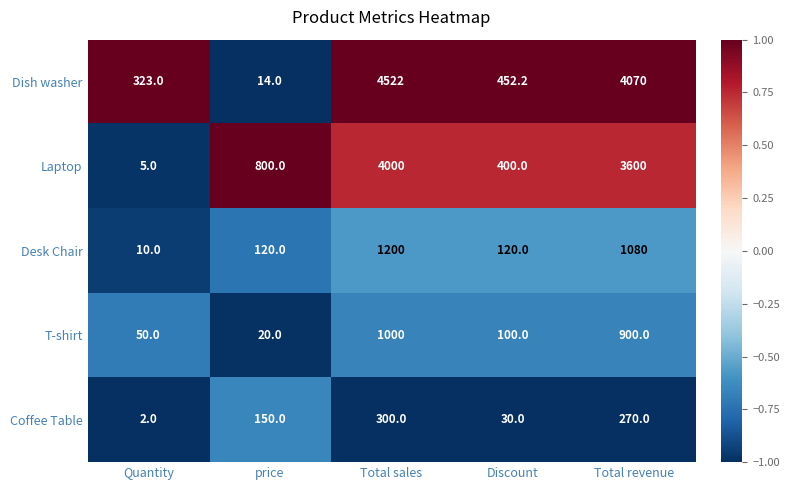

Rank the series at Total revenue from highest to lowest value.

Dish washer, Laptop, Desk Chair, T-shirt, Coffee Table